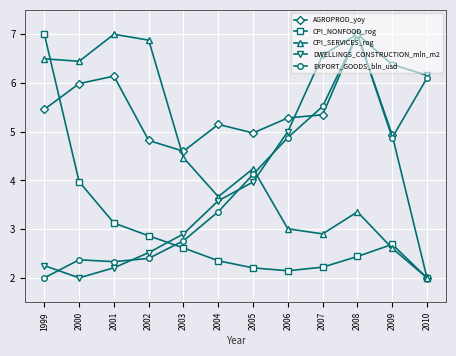

Reading right to left, transcribe all the data shown in this chart.

AGROPROD_yoy: 2.0	4.9	7.0	5.3	5.3	5.0	5.1	4.6	4.8	6.1	6.0	5.5
CPI_NONFOOD_rog: 2.0	2.7	2.4	2.2	2.1	2.2	2.4	2.6	2.9	3.1	4.0	7.0
CPI_SERVICES_rog: 2.0	2.6	3.4	2.9	3.0	4.2	3.7	4.5	6.9	7.0	6.4	6.5
DWELLINGS_CONSTRUCTION_mln_m2: 6.2	6.4	7.0	6.6	5.0	4.0	3.6	2.9	2.5	2.2	2.0	2.3
EXPORT_GOODS_bln_usd: 6.1	4.9	7.0	5.5	4.9	4.1	3.4	2.8	2.4	2.3	2.4	2.0